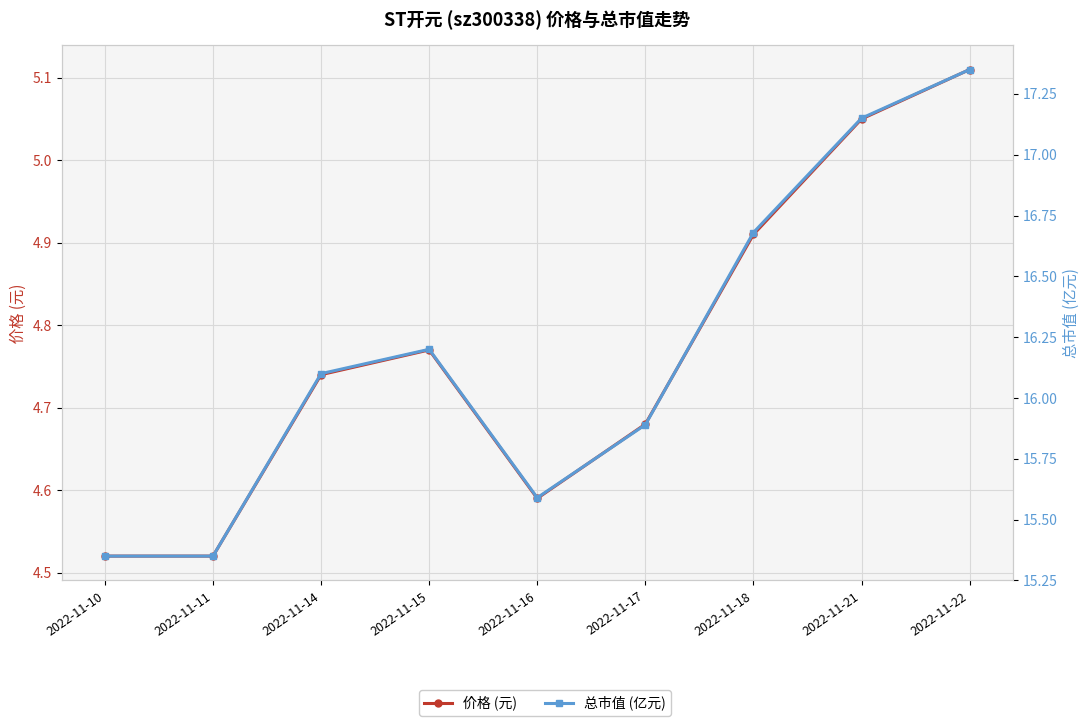

What is the value of the 价格 (元) point at the 1st from the left?

4.5